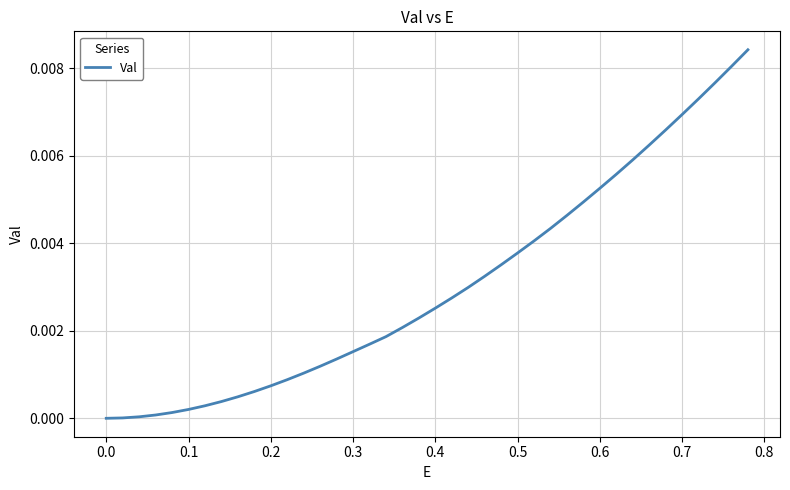

The value at 0.0 is 0.0. True or false?

True